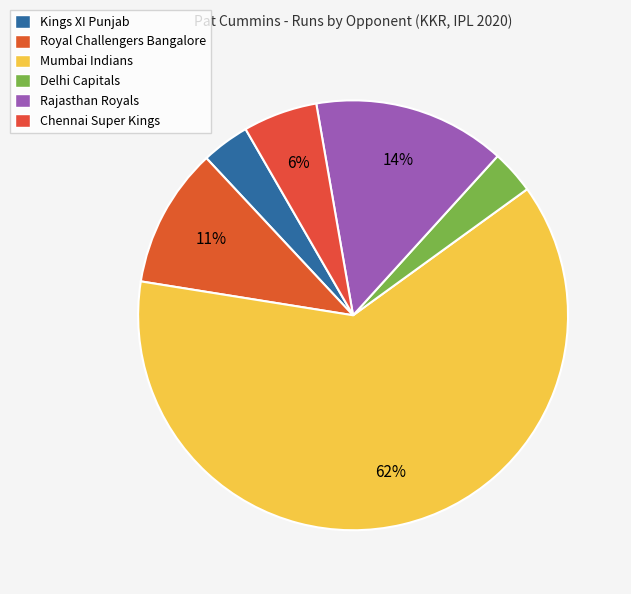

How many segments does this pie chart have?

6